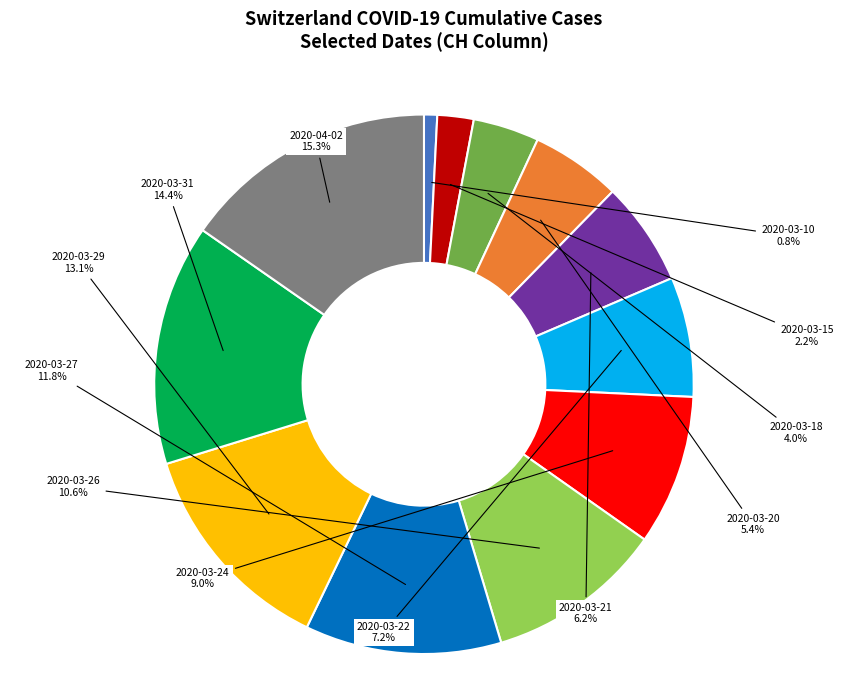

What is the largest slice in the pie chart?

2020-04-02